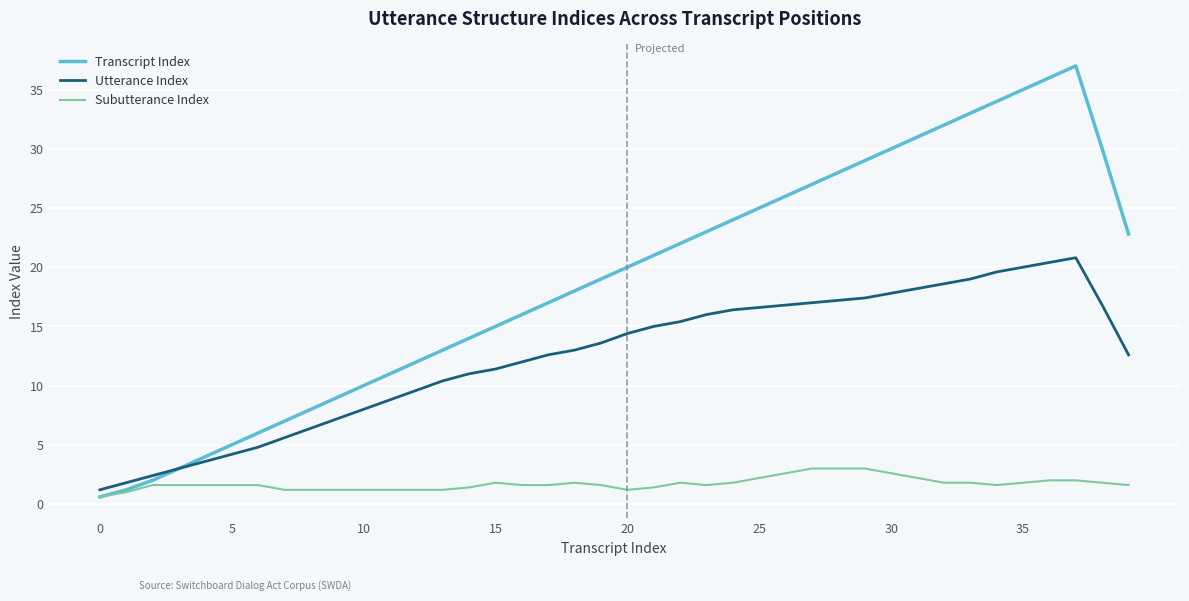

How many distinct data groups are displayed?

3